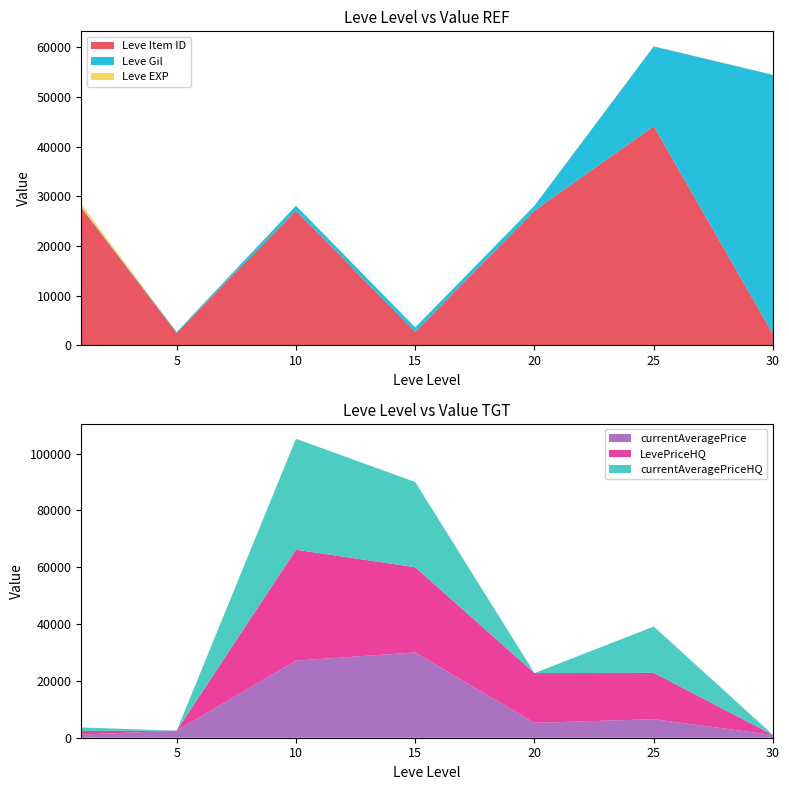

Reading left to right, extract all data points from this chart.

Leve Item ID: 27713.0	2494.0	27125.0	2680.0	27125.0	44147.0	2260.0
Leve Gil: 113.0	160.0	990.0	910.0	990.0	16080.0	52220.0
Leve EXP: 630.0	1.0	9.0	18.0	17.0	16.0	52.0
currentAveragePrice: 1102.8	2494.0	27125.0	30000.0	5235.5	6519.9	973.0
LevePriceHQ: 1253.2	0.0	39037.1	30000.0	17505.0	16309.1	0.0
currentAveragePriceHQ: 1253.2	0.0	39037.1	30000.0	0.0	16309.1	0.0